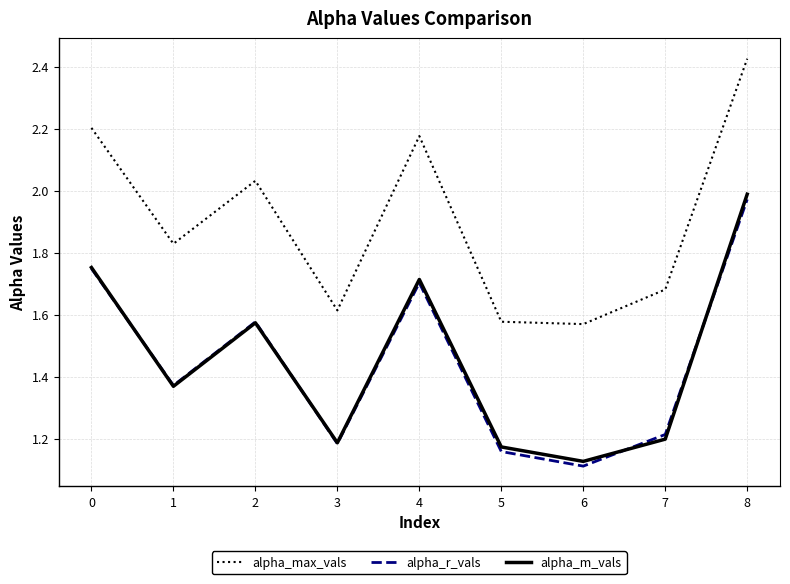

Is this an area chart (filled region under the line)?

No